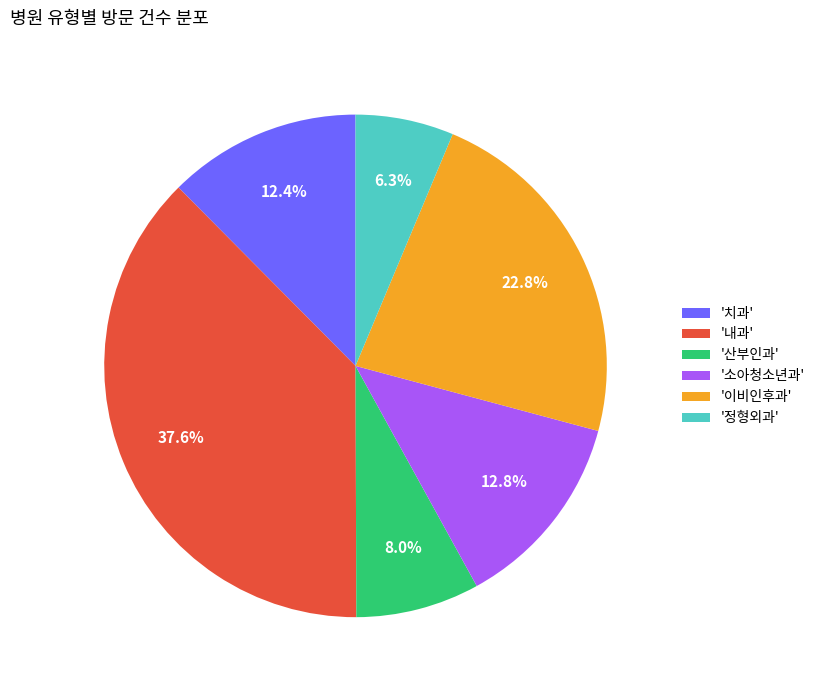

How many slices are in this pie chart?

6